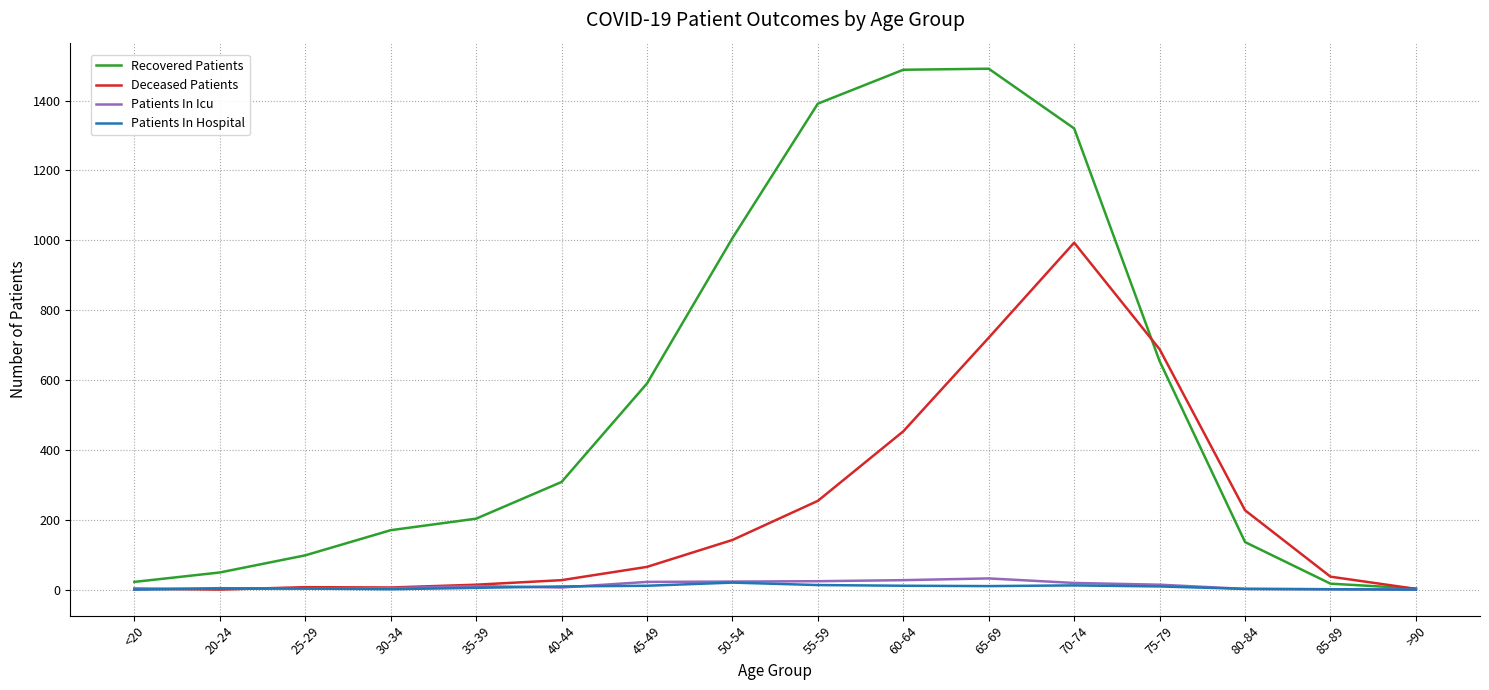

The value of Deceased Patients at 50-54 is 198. True or false?

False